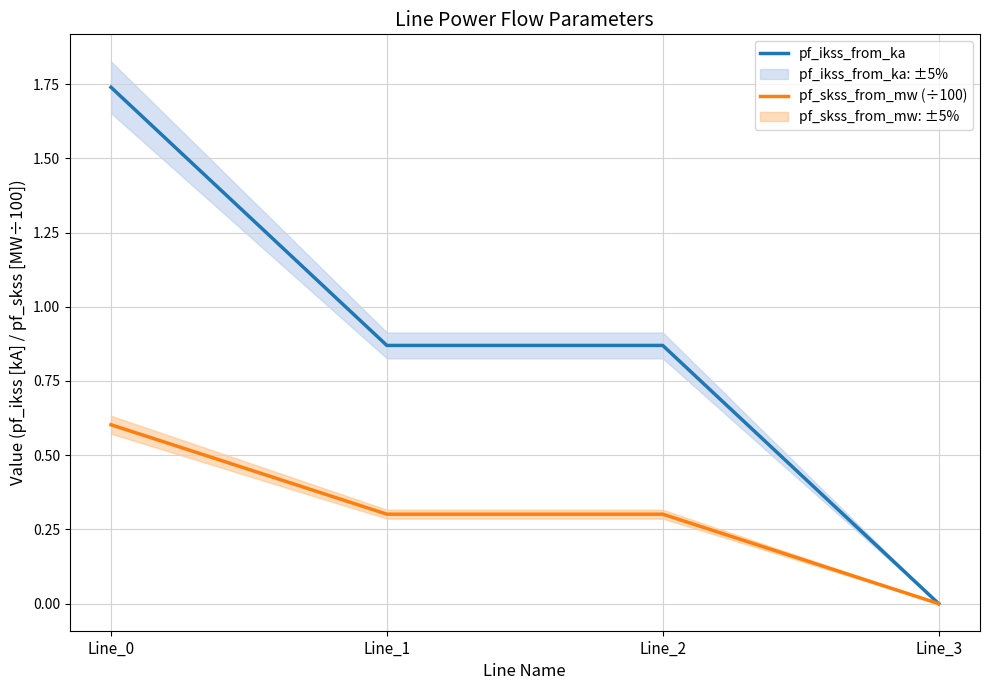

How many lines are shown in the chart?

2